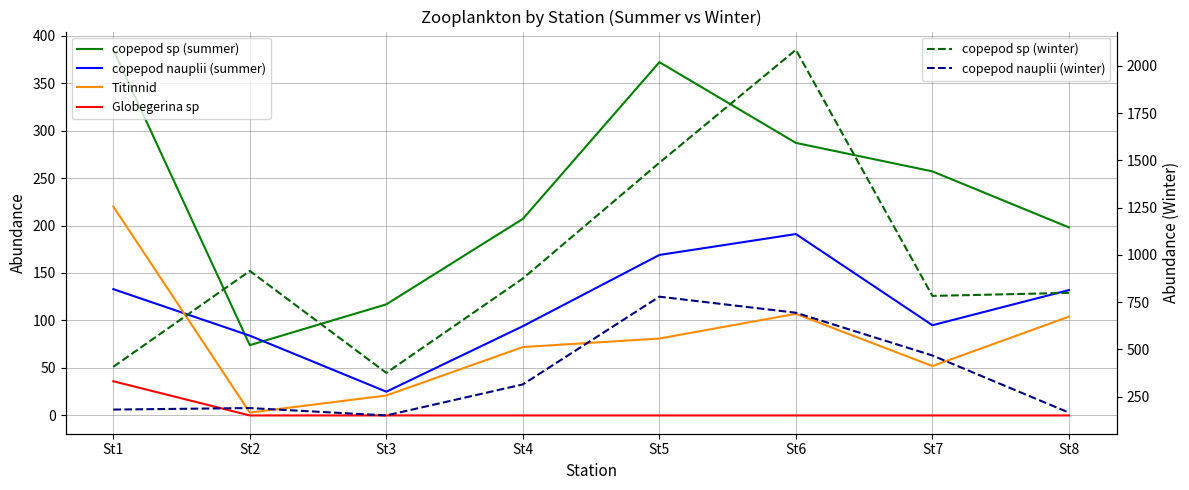

At how many categories does at least one series exceed 1866?

1